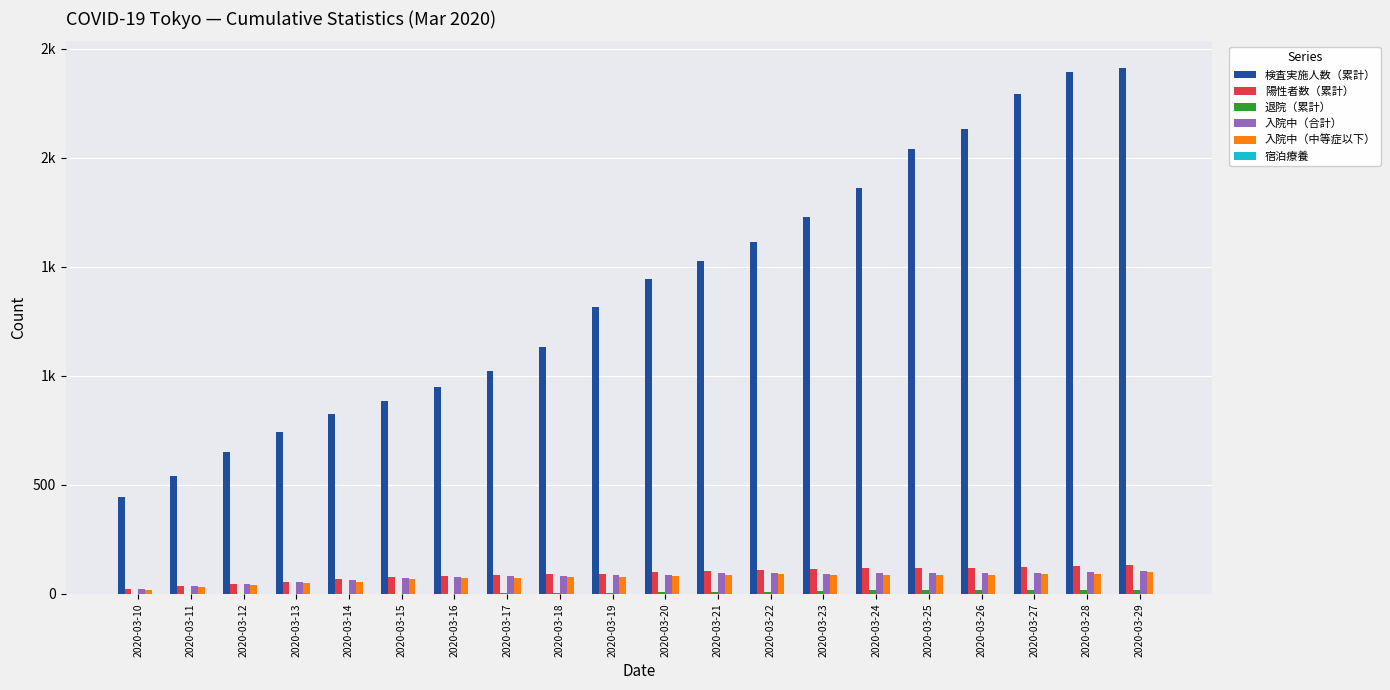

Between 2020-03-17 and 2020-03-27, which is larger?

2020-03-27